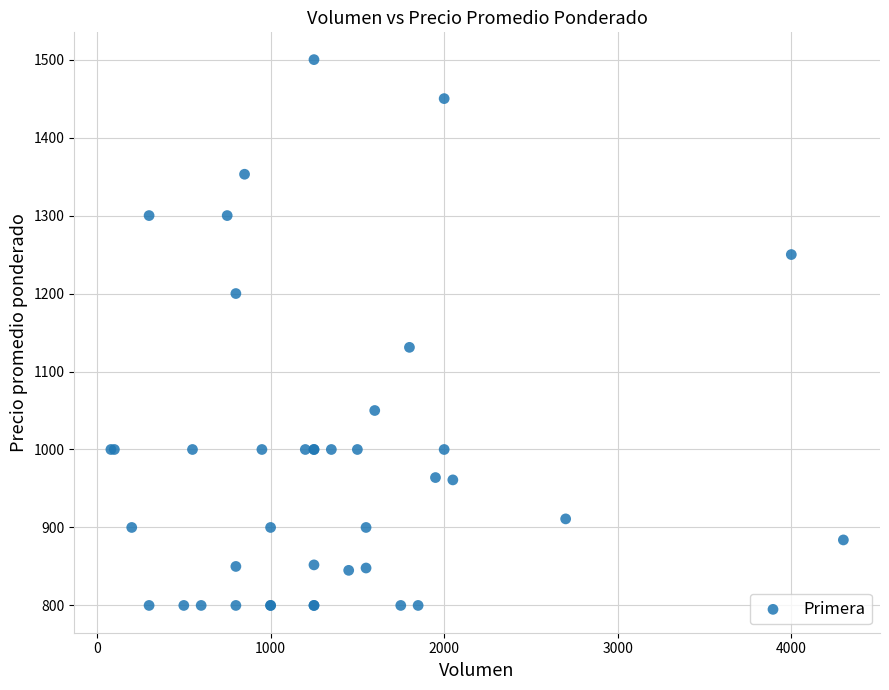

What Y value in the scatter plot is closest to 1150?

1131